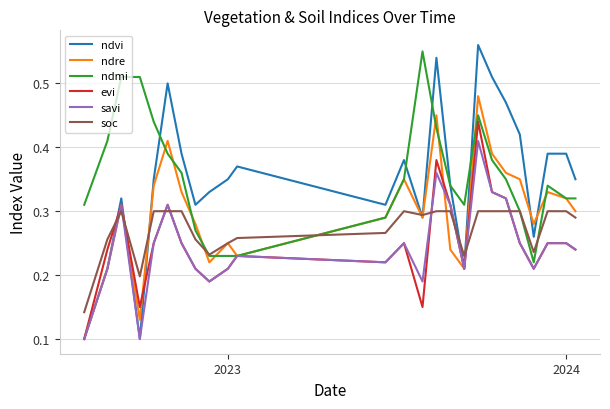

Which series has the largest range (max minus min)?

ndvi